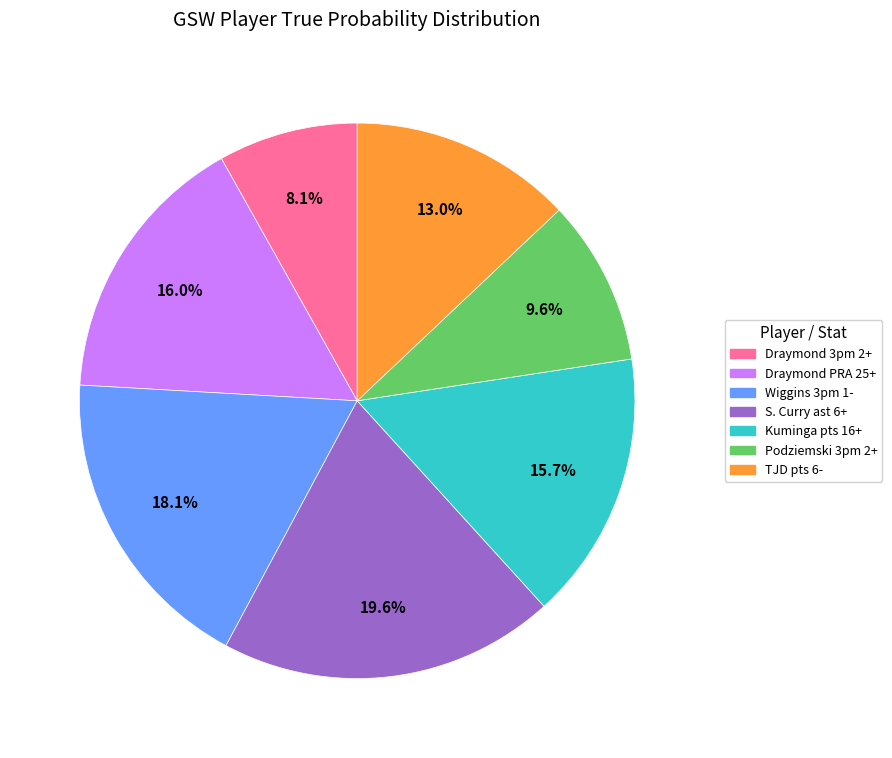

Is there a majority slice in this chart?

No